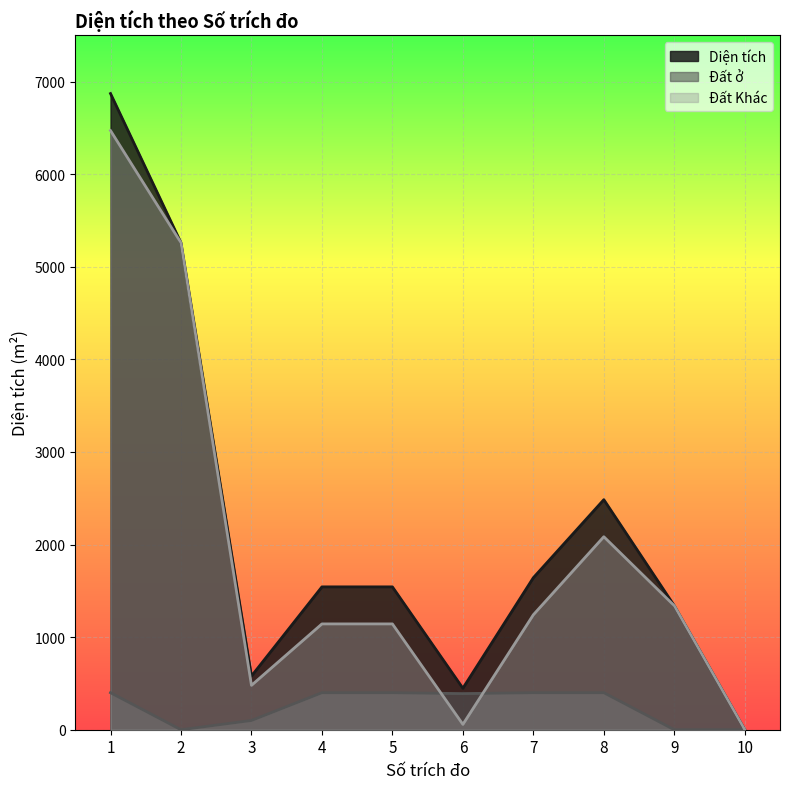

At how many categories does at least one series exceed 4301?

2